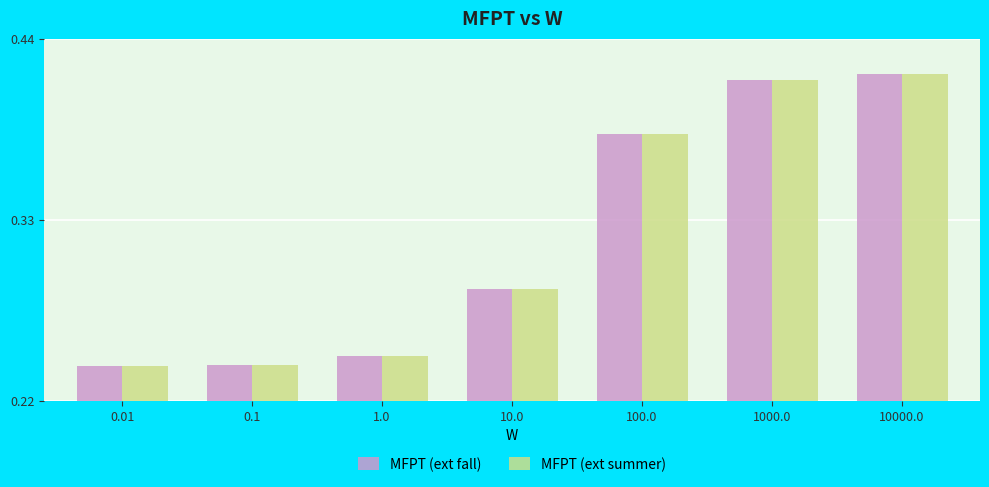

Between 100.0 and 1000.0, which series saw the biggest shift?

MFPT (ext summer)